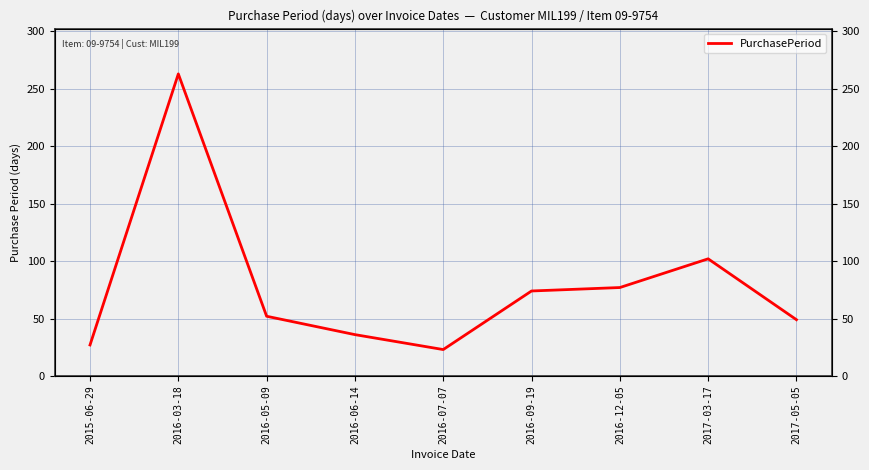

What is the value of the 9th point from the left?

49